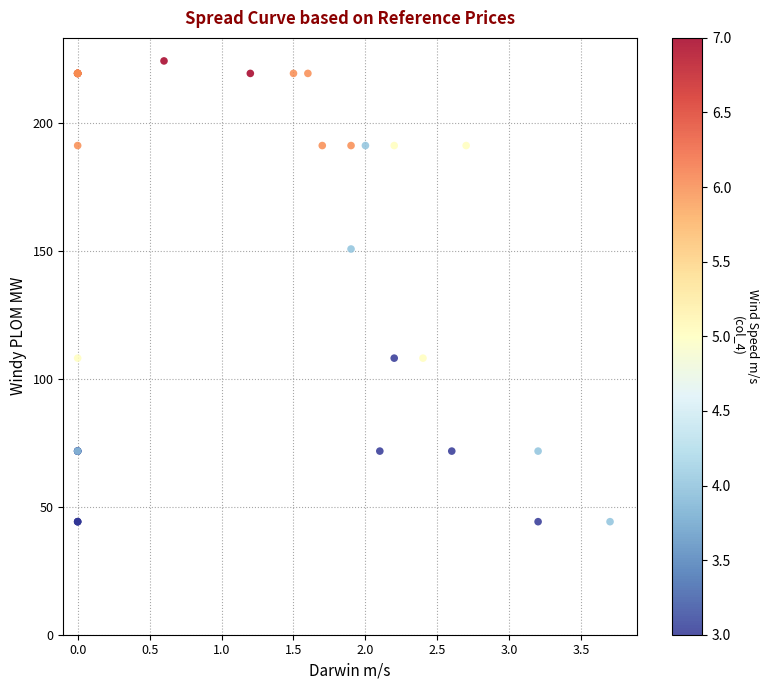

What Y value in the scatter plot is closest to 134?

150.9